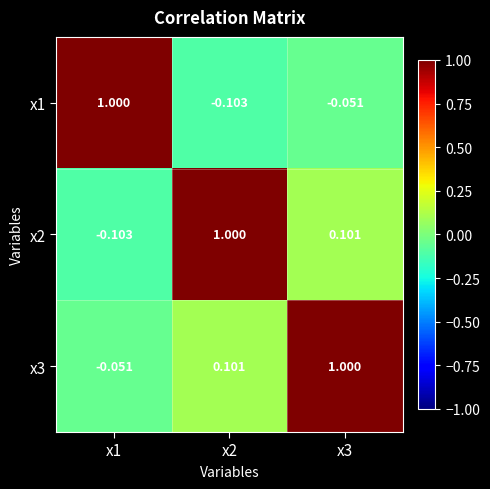

Is the value of x3 at x3 greater than the value of x1 at x3?

Yes